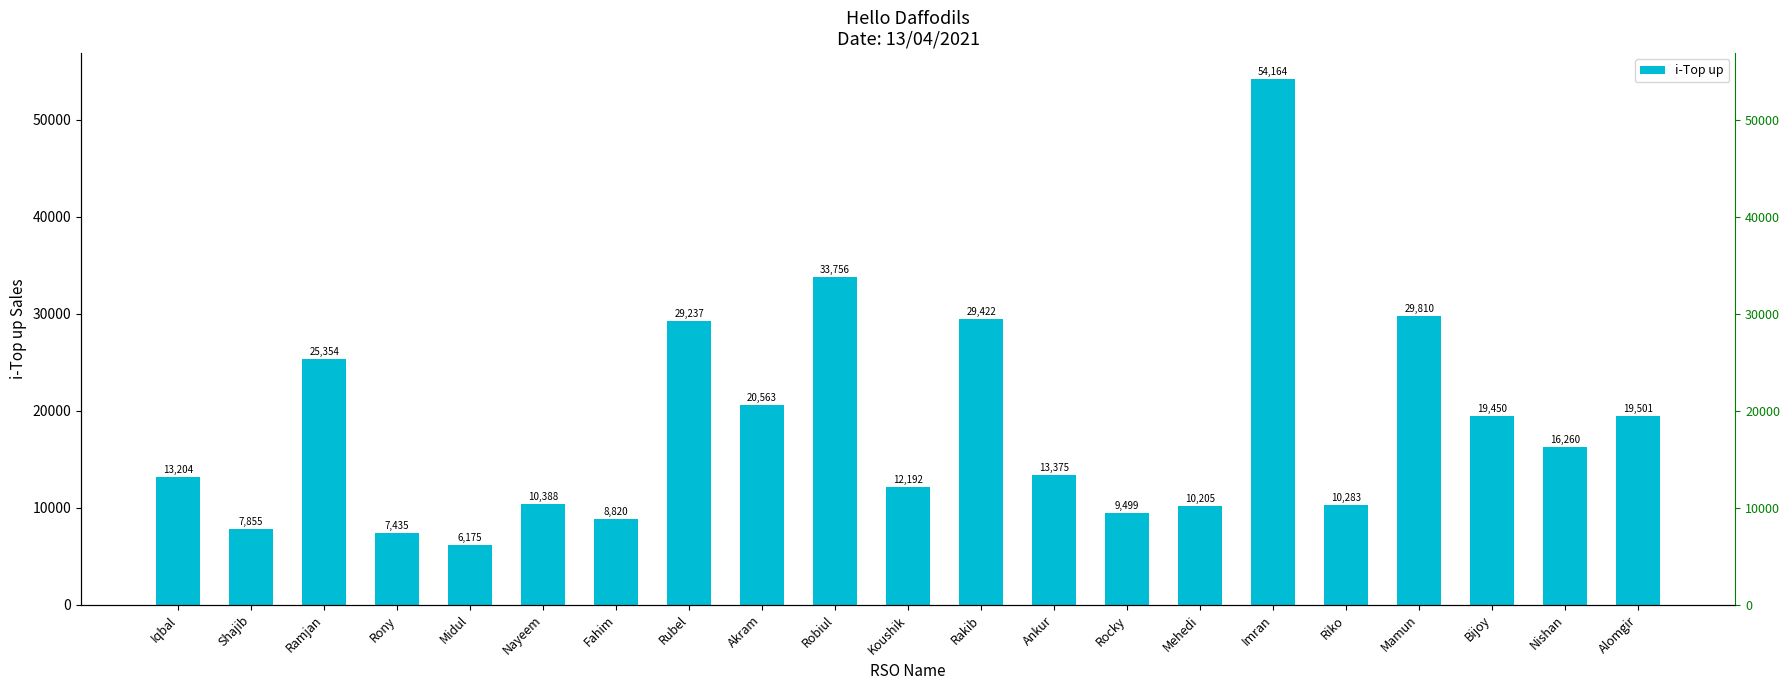

List the labels in order of value, smallest first.

Midul, Rony, Shajib, Fahim, Rocky, Mehedi, Riko, Nayeem, Koushik, Iqbal, Ankur, Nishan, Bijoy, Alomgir, Akram, Ramjan, Rubel, Rakib, Mamun, Robiul, Imran